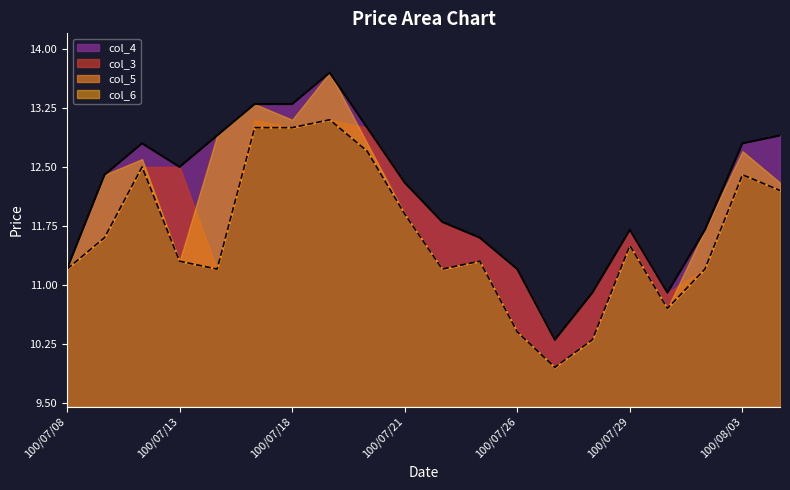

Where is the first local minimum for col_5?

100/07/14